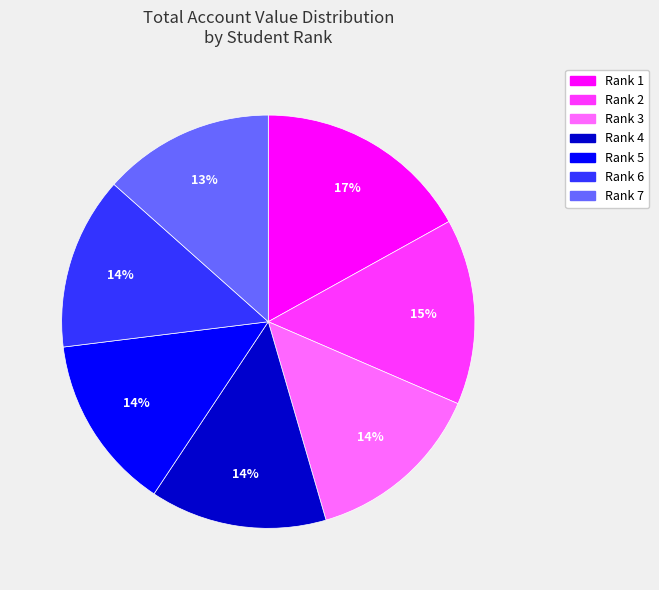

To the nearest percent, what is the difference between the largest and smallest slice percentages?

4%